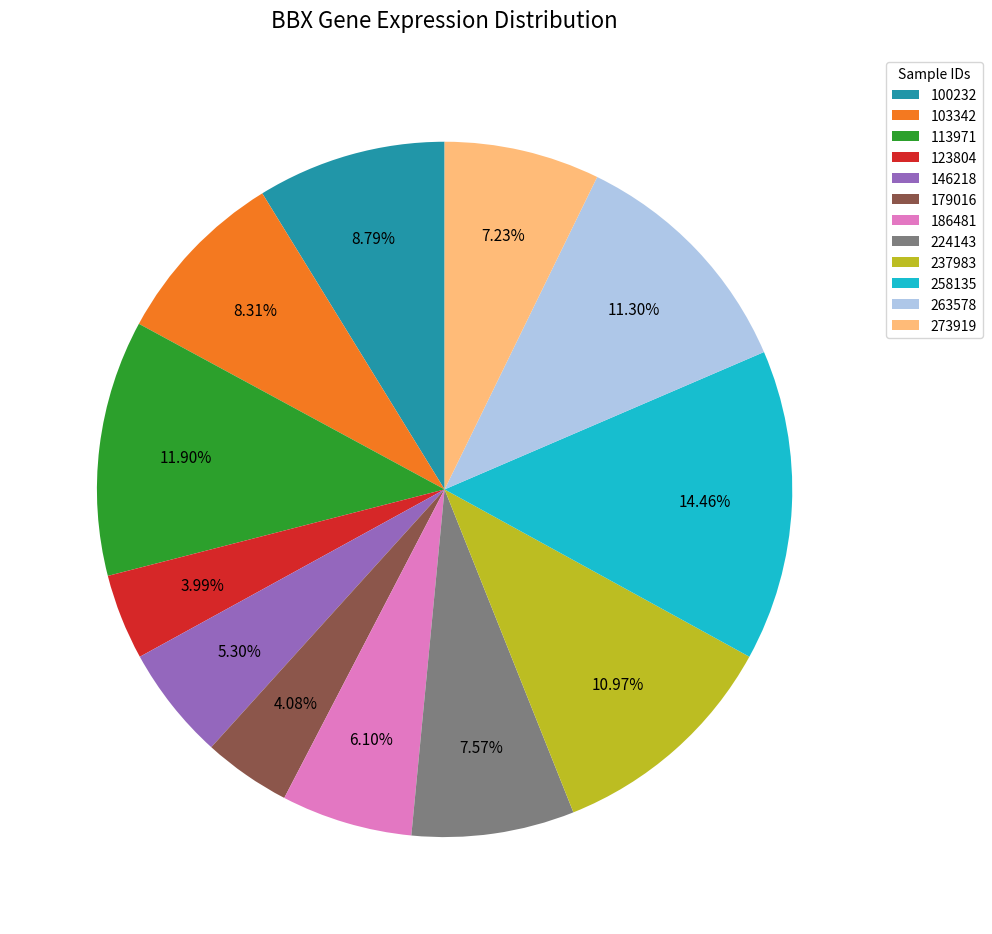

Is the sum of 237983 and 103342 greater than half?

No